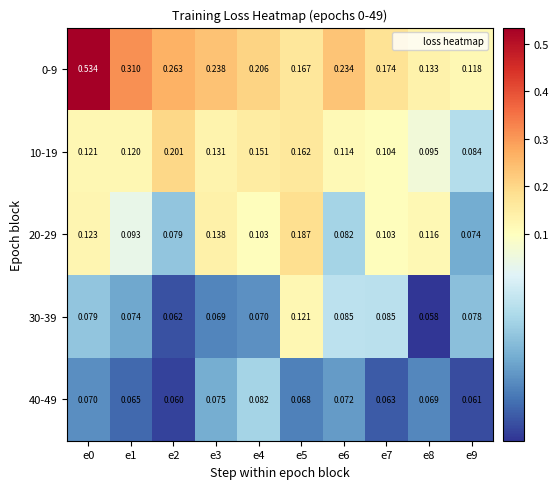

Is the value of 0-9 at e3 greater than the value of 20-29 at e6?

Yes